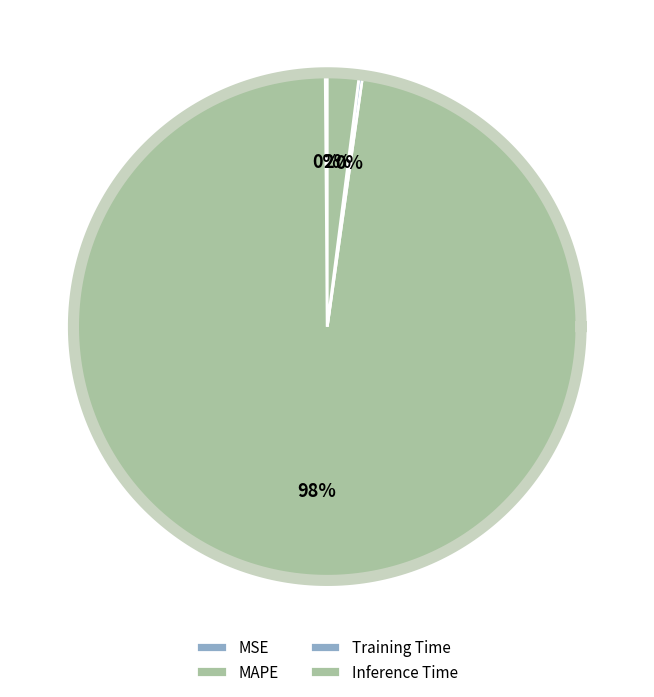

What portion of the pie excludes Inference Time?

98.0%